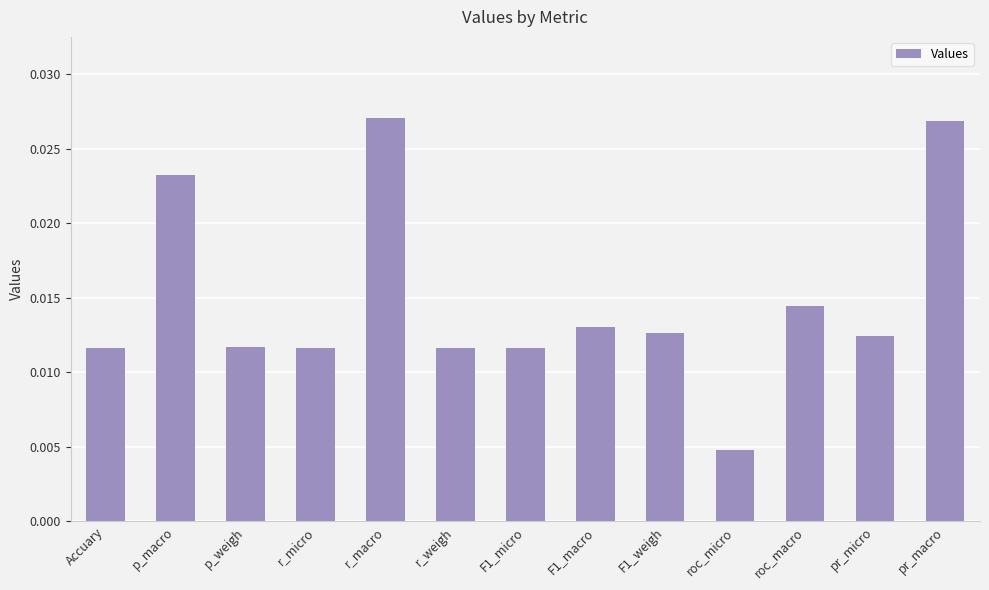

Which label corresponds to the smallest value in the chart?

roc_micro